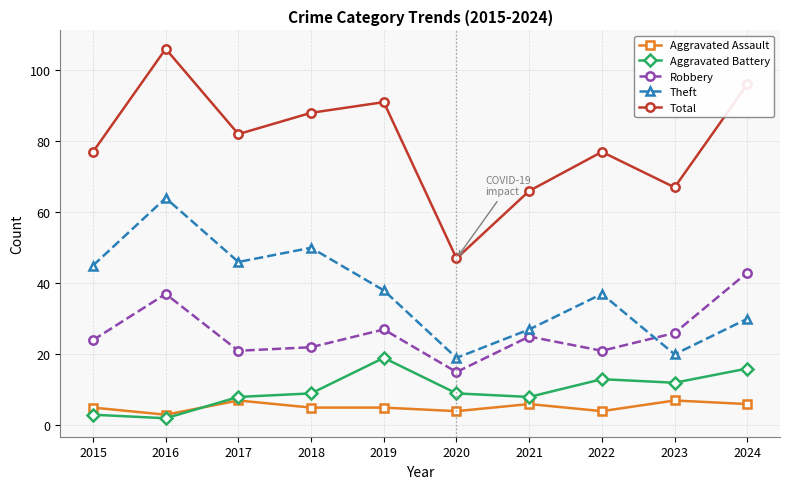

What value does the Robbery series have at 2018, to the nearest 5?

20